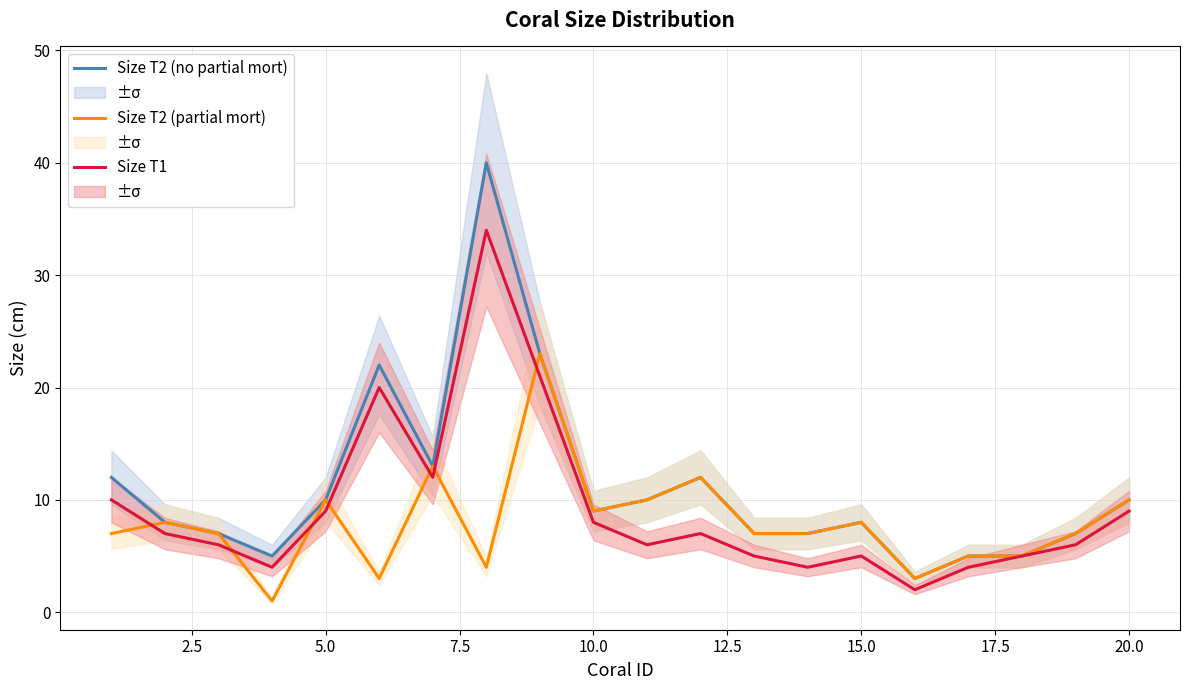

The Size T1 series shows 13 at 20.0. True or false?

False